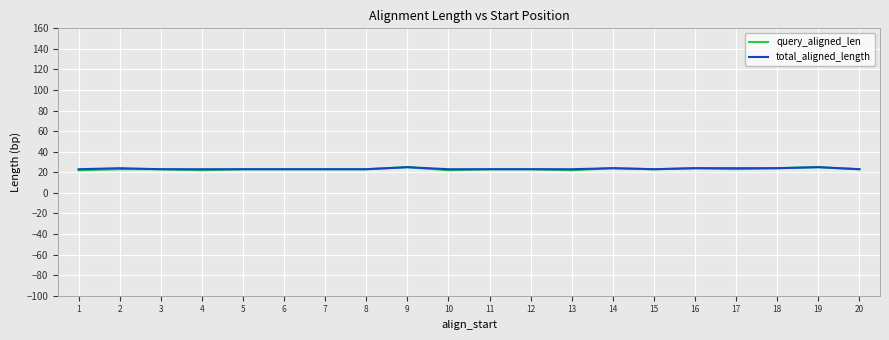

Which series has the largest range (max minus min)?

query_aligned_len